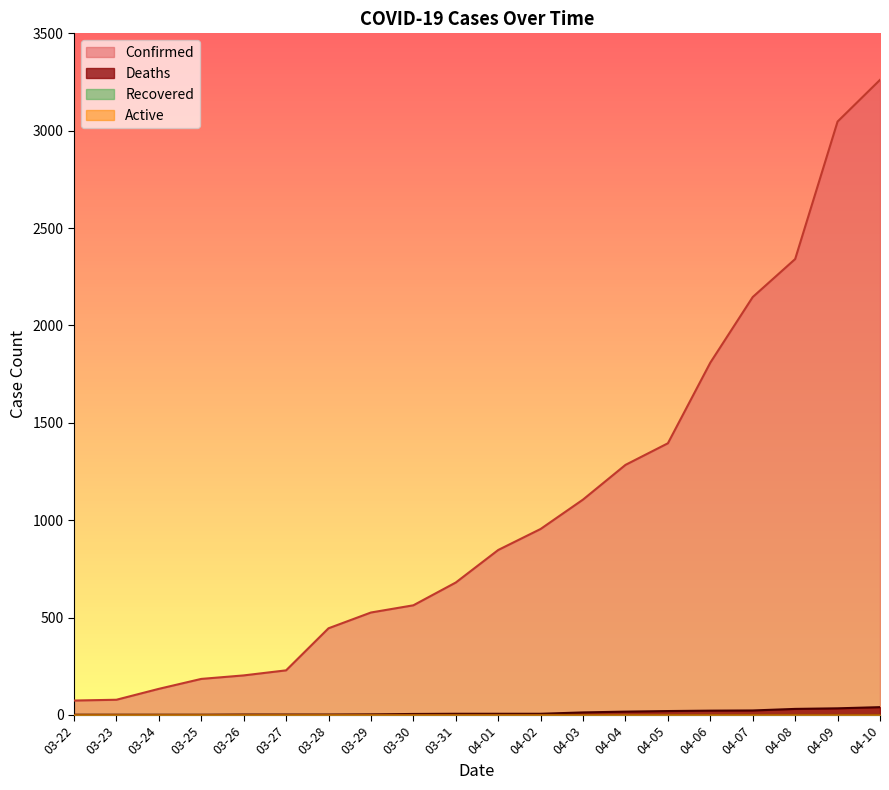

Which series has the widest spread of values?

Confirmed